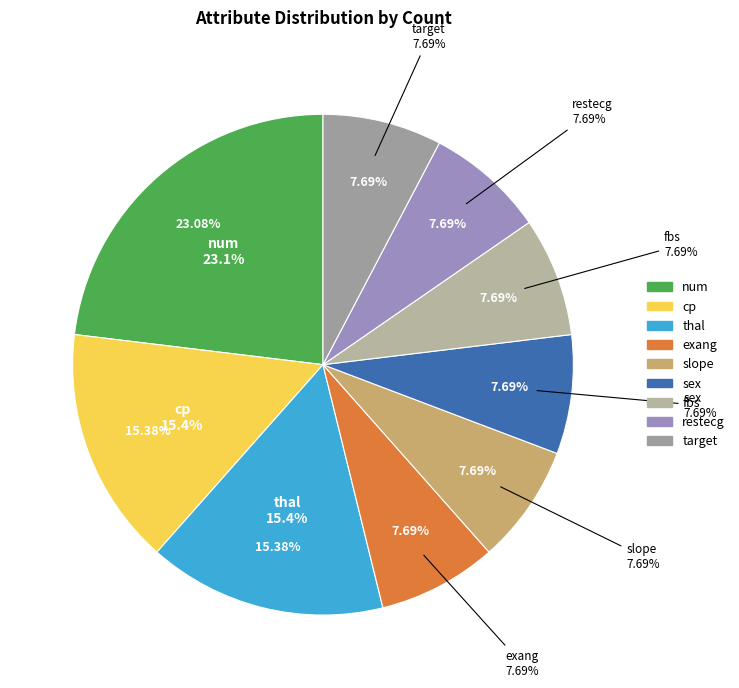

Which has a higher value, cp or cp?

cp